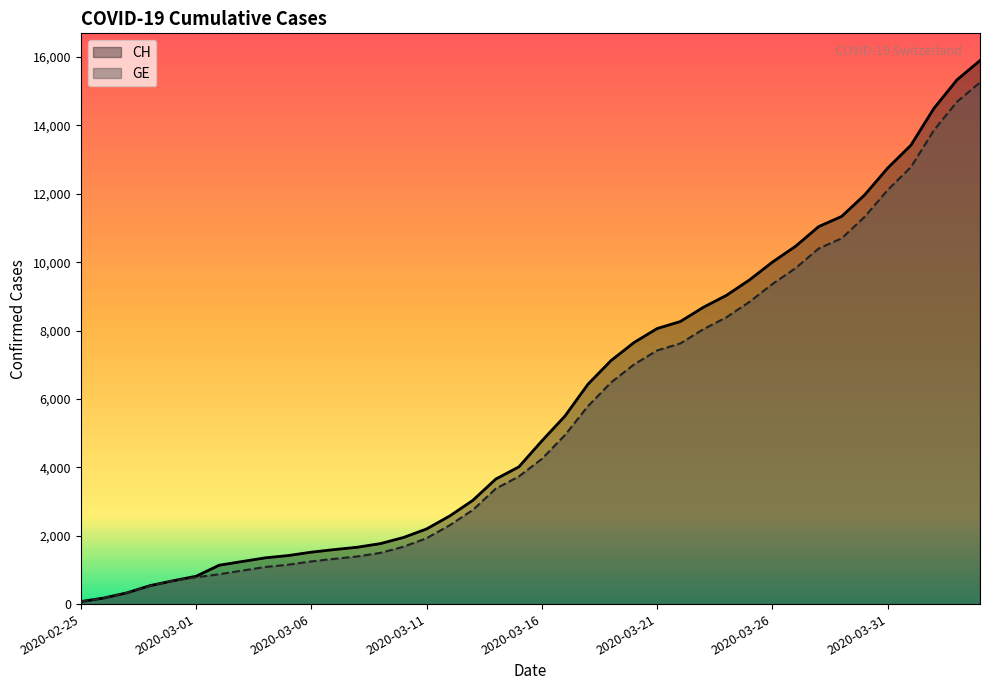

Reading right to left, transcribe all the data shown in this chart.

CH: 2020-04-04=15900	2020-04-03=15334	2020-04-02=14499	2020-04-01=13420	2020-03-31=12758	2020-03-30=11971	2020-03-29=11340	2020-03-28=11041	2020-03-27=10467	2020-03-26=10005	2020-03-25=9481	2020-03-24=9030	2020-03-23=8681	2020-03-22=8265	2020-03-21=8061	2020-03-20=7654	2020-03-19=7125	2020-03-18=6434	2020-03-17=5501	2020-03-16=4775	2020-03-15=4014	2020-03-14=3658	2020-03-13=3033	2020-03-12=2577	2020-03-11=2199	2020-03-10=1949	2020-03-09=1770	2020-03-08=1664	2020-03-07=1595	2020-03-06=1519	2020-03-05=1420	2020-03-04=1353	2020-03-03=1245	2020-03-02=1137	2020-03-01=814	2020-02-29=682	2020-02-28=540	2020-02-27=329	2020-02-26=178	2020-02-25=73
GE: 2020-04-04=15258	2020-04-03=14692	2020-04-02=13857	2020-04-01=12778	2020-03-31=12116	2020-03-30=11329	2020-03-29=10698	2020-03-28=10399	2020-03-27=9825	2020-03-26=9363	2020-03-25=8839	2020-03-24=8388	2020-03-23=8039	2020-03-22=7623	2020-03-21=7419	2020-03-20=7012	2020-03-19=6483	2020-03-18=5792	2020-03-17=4944	2020-03-16=4248	2020-03-15=3733	2020-03-14=3377	2020-03-13=2752	2020-03-12=2306	2020-03-11=1928	2020-03-10=1678	2020-03-09=1499	2020-03-08=1393	2020-03-07=1324	2020-03-06=1248	2020-03-05=1152	2020-03-04=1085	2020-03-03=979	2020-03-02=872	2020-03-01=784	2020-02-29=682	2020-02-28=540	2020-02-27=329	2020-02-26=178	2020-02-25=73